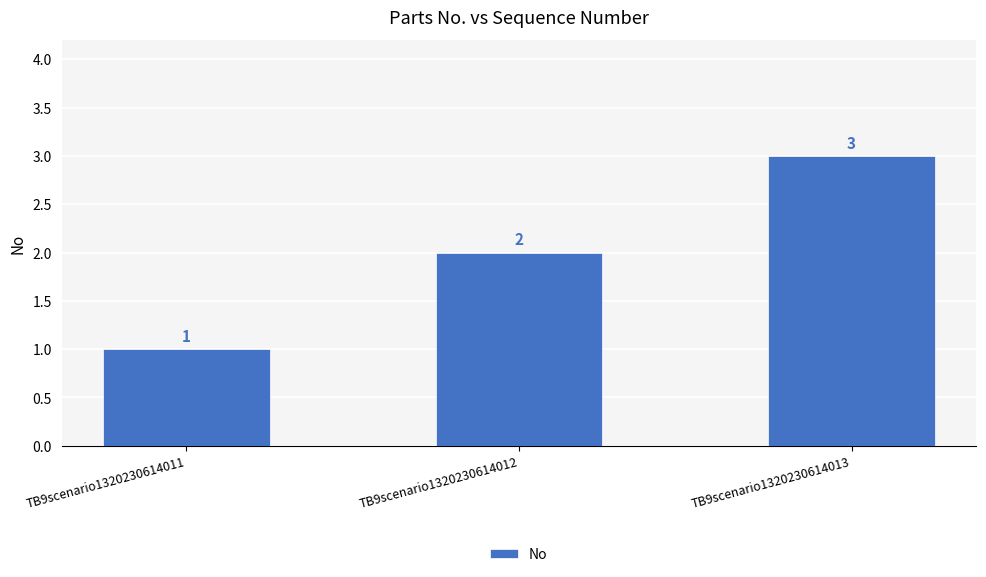

Count the number of categories in the chart.

3